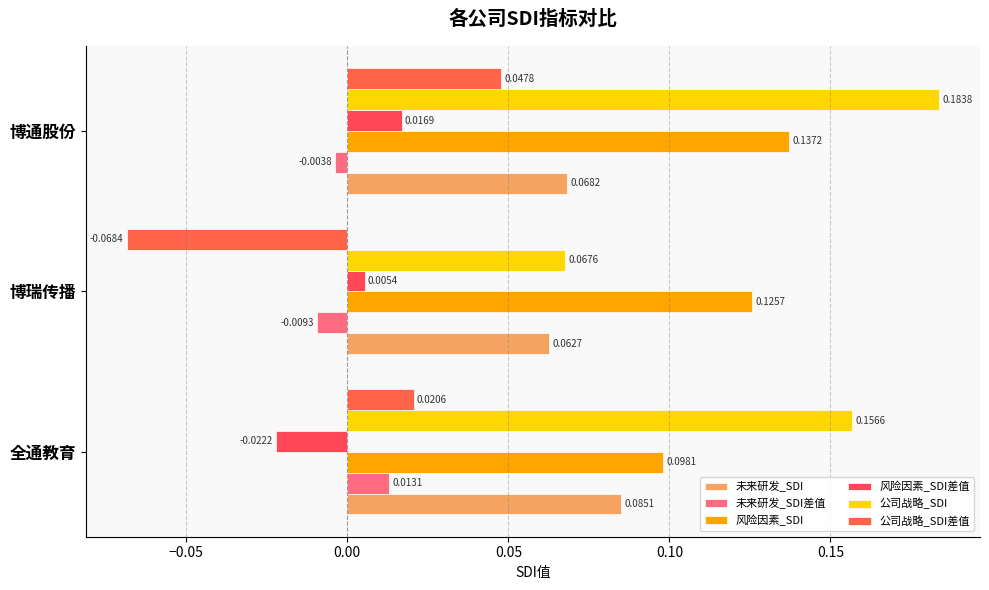

Count the number of categories in the chart.

3